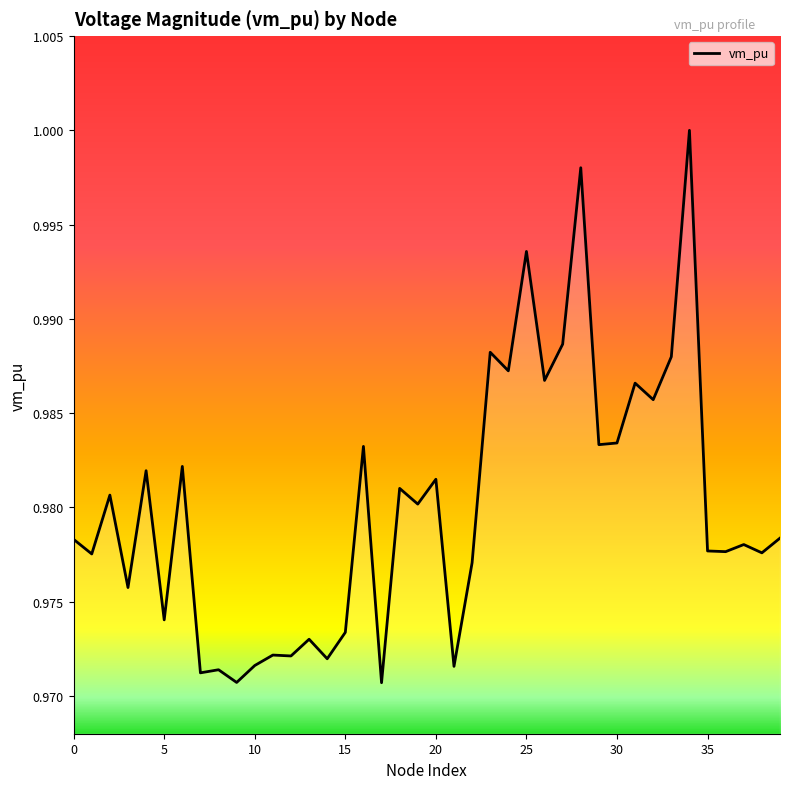

Is this an area chart (filled region under the line)?

No